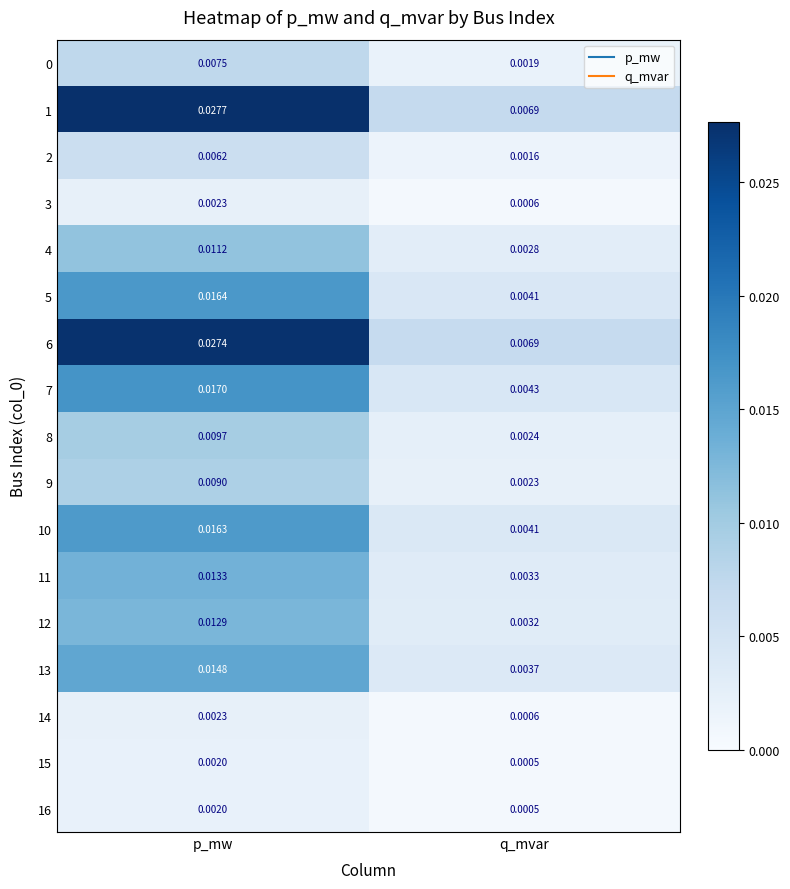

Which category has the lowest value in the 1 series?

q_mvar